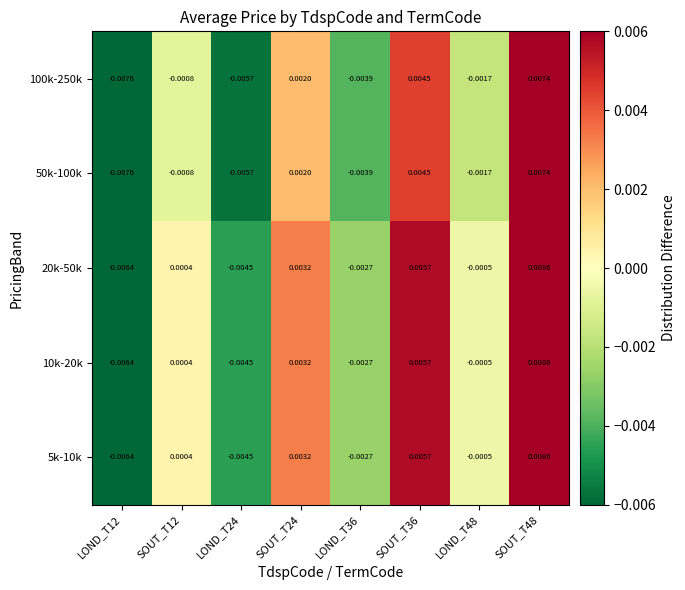

How many values in 20k-50k are below zero?

4